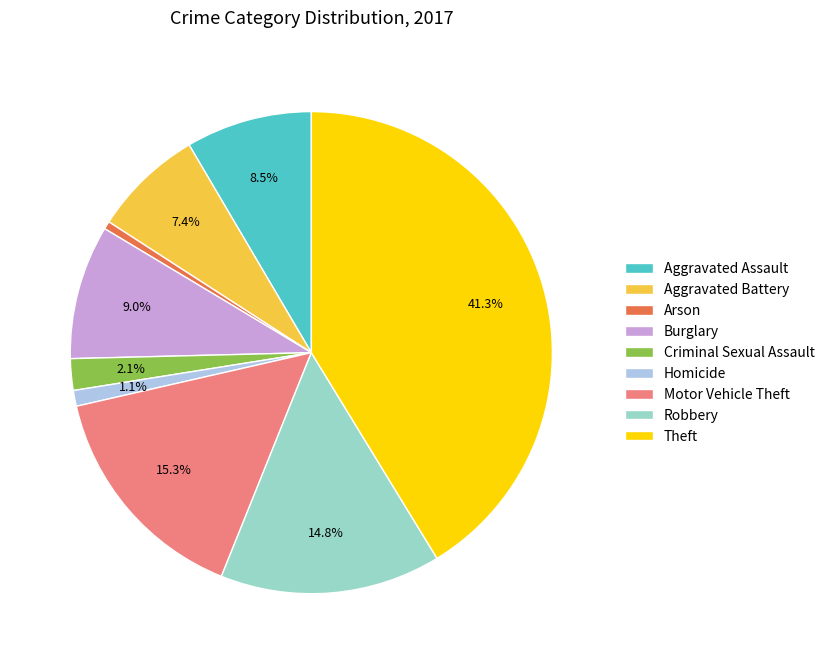

What is the ratio of the value at Burglary to the value at Aggravated Battery?

1.2